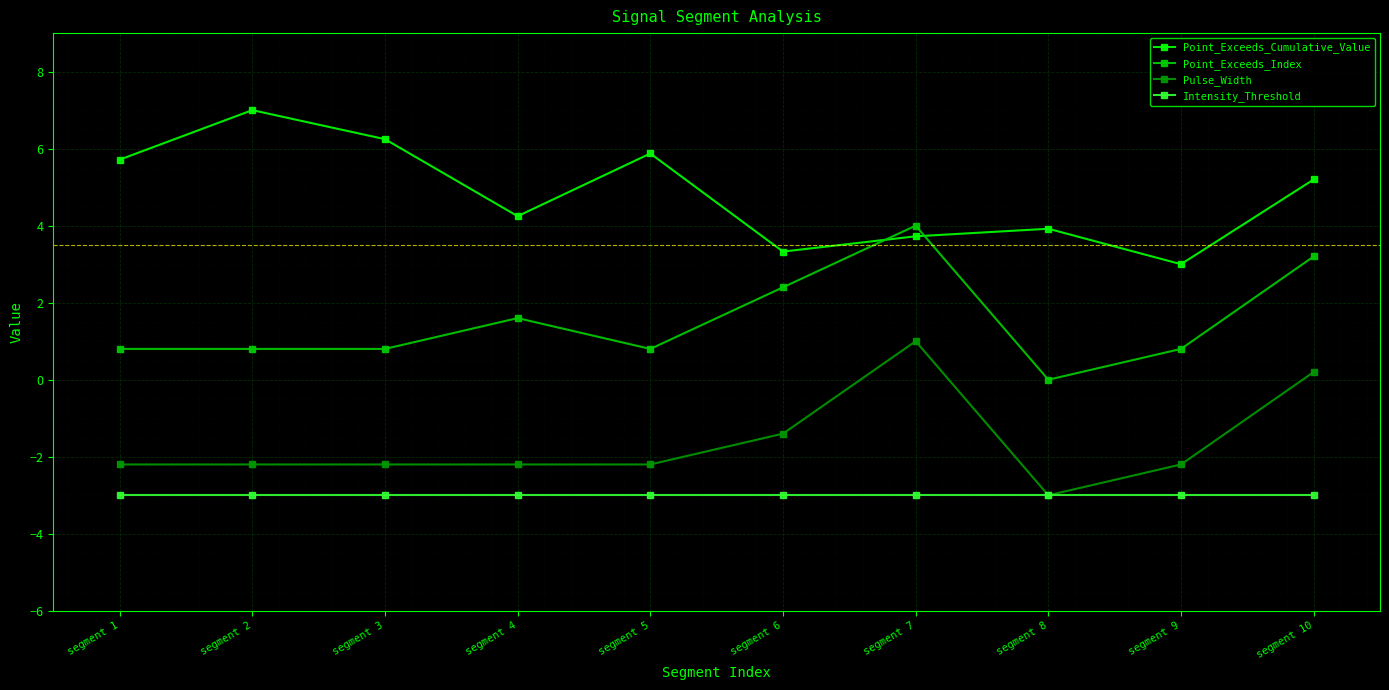

What is the difference between the highest and lowest values at segment 3?

9.2